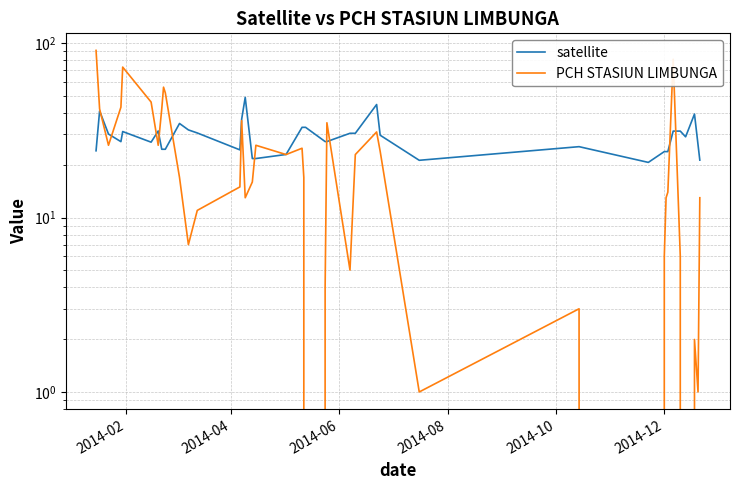

What is the value of the satellite point at the 40th from the left?

21.4